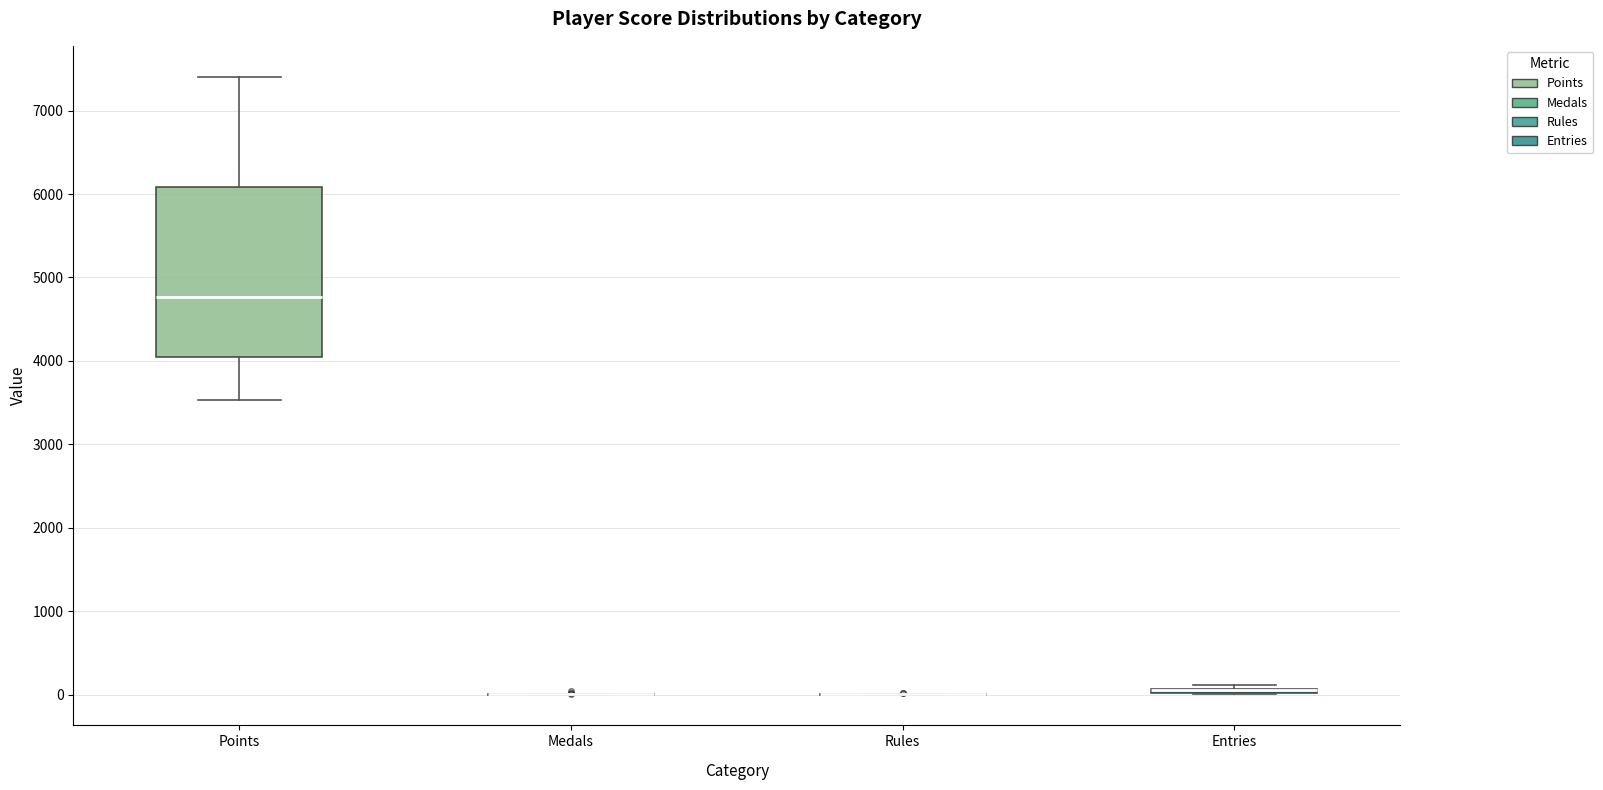

Which box is the tallest, from its lower edge to its upper edge?

Points